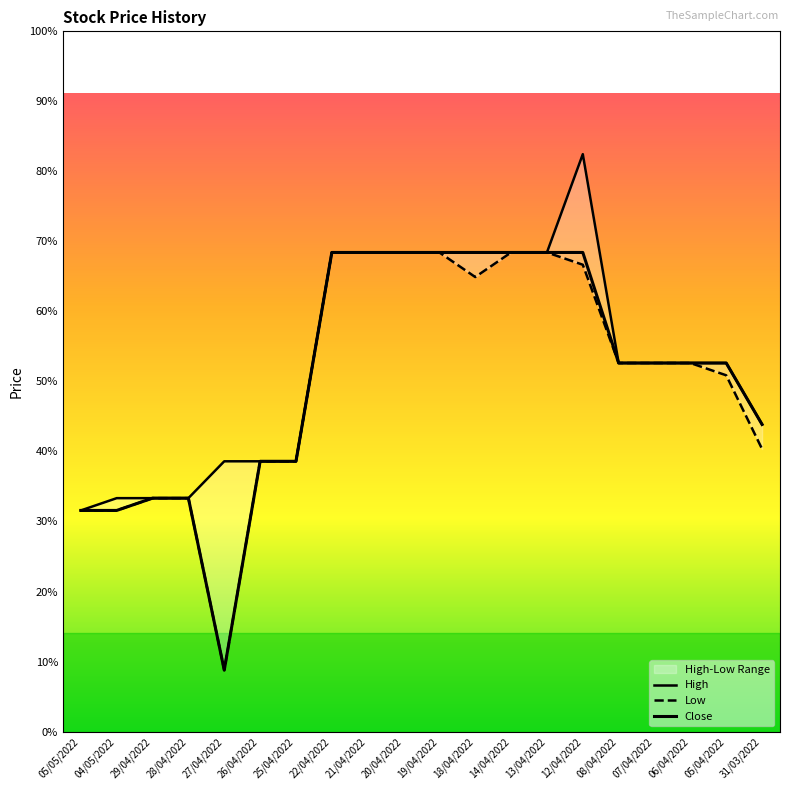

What is the difference between the second highest and minimum values in the Close series?

3.4